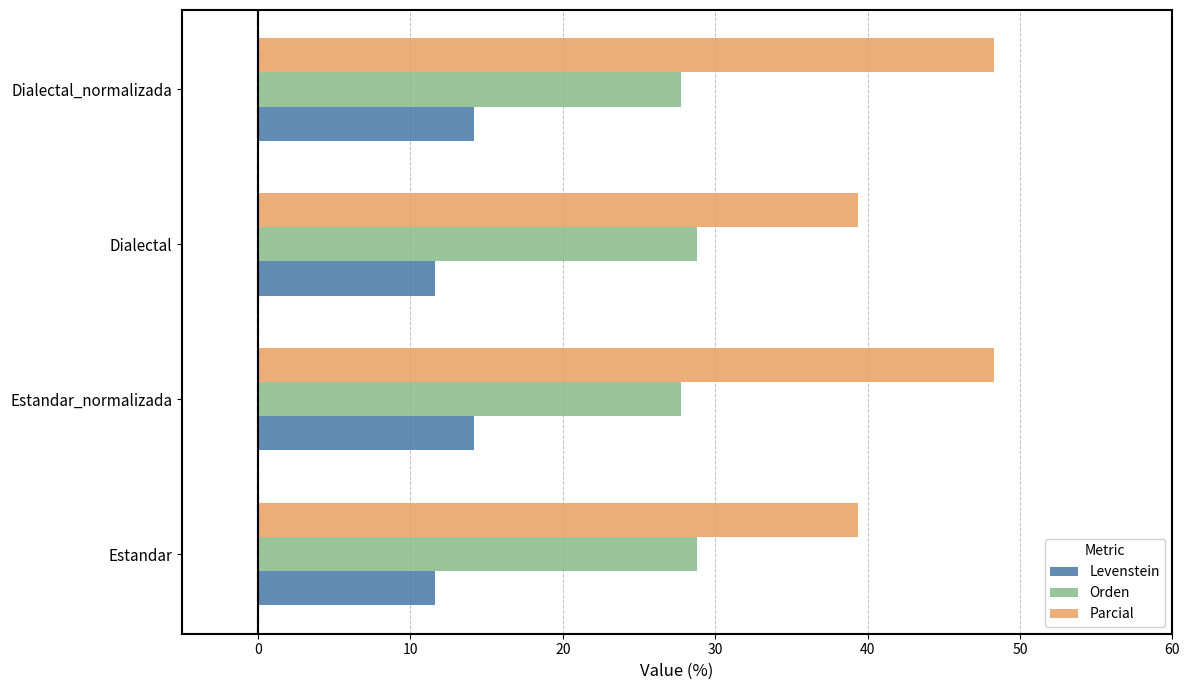

Which series has the largest total across all categories?

Parcial